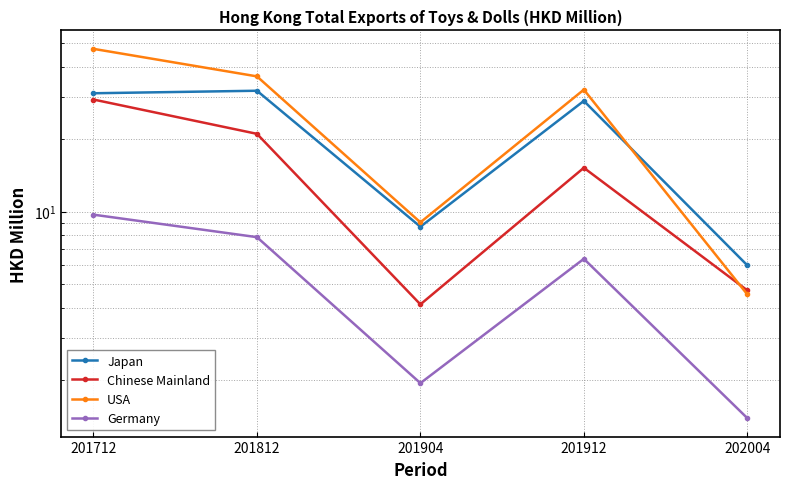

Where does the Japan series first go above 28?

201712